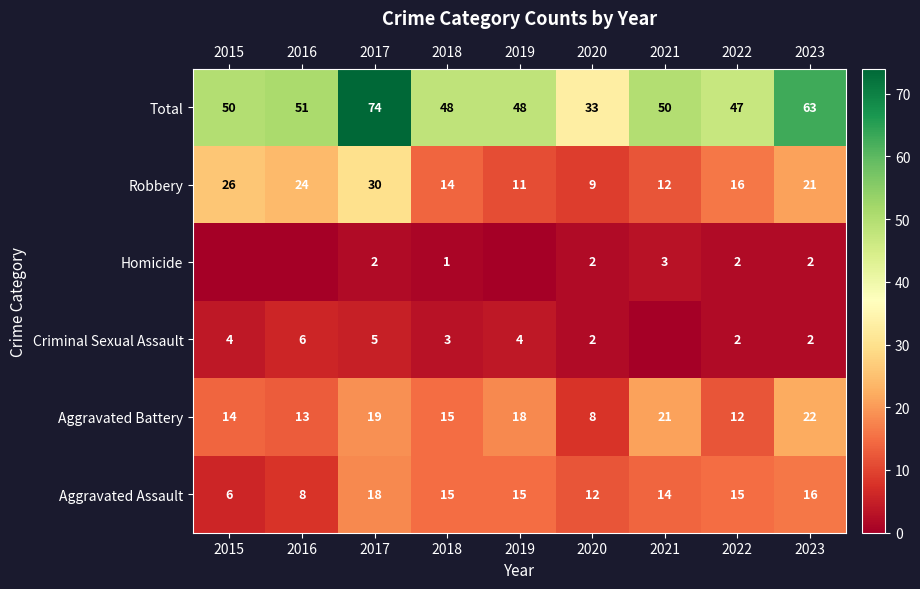

Where does the Robbery series first go above 16?

2015